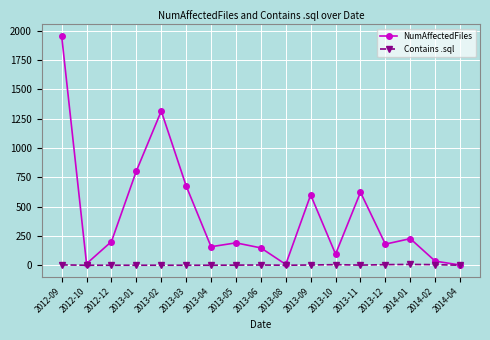

What is the maximum value for NumAffectedFiles?

1957